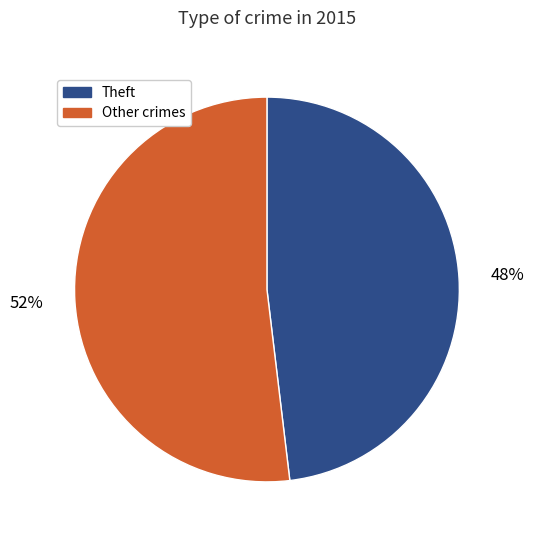

To the nearest percent, what percentage of the pie is Other crimes?

52%